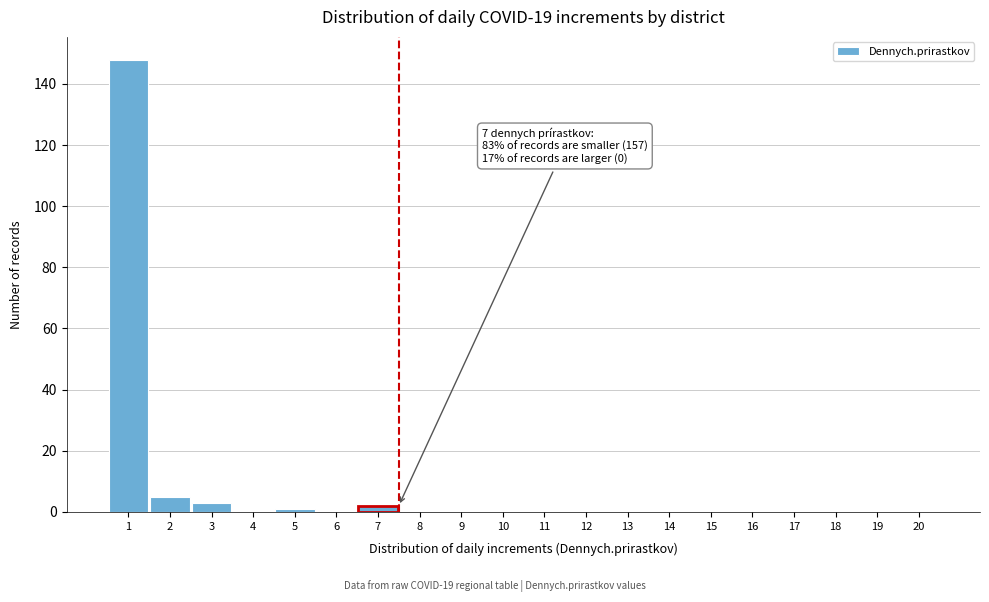

Reading left to right, what are all the values shown in this chart?

1=148	2=5	3=3	4=0	5=1	6=0	7=2	8=0	9=0	10=0	11=0	12=0	13=0	14=0	15=0	16=0	17=0	18=0	19=0	20=0